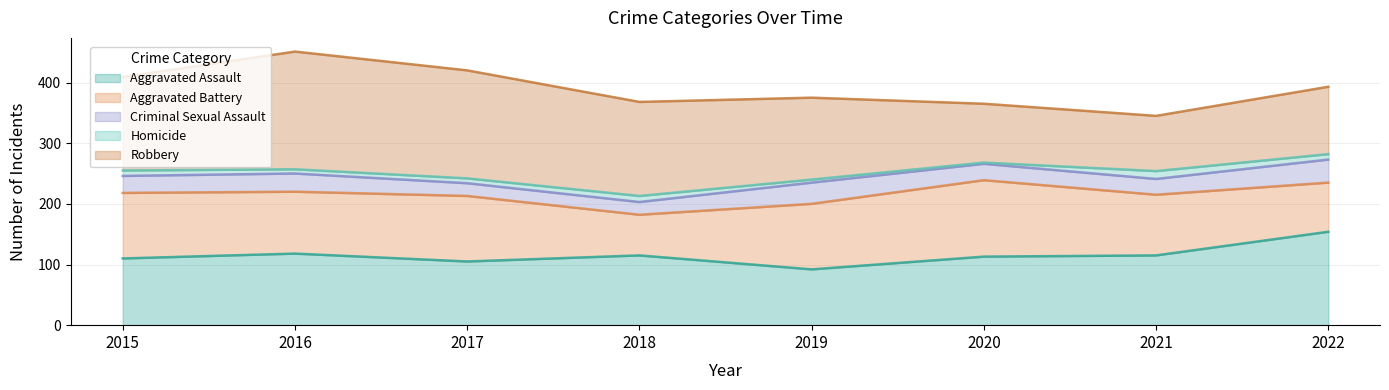

The Aggravated Assault series shows 197 at 2018. True or false?

False